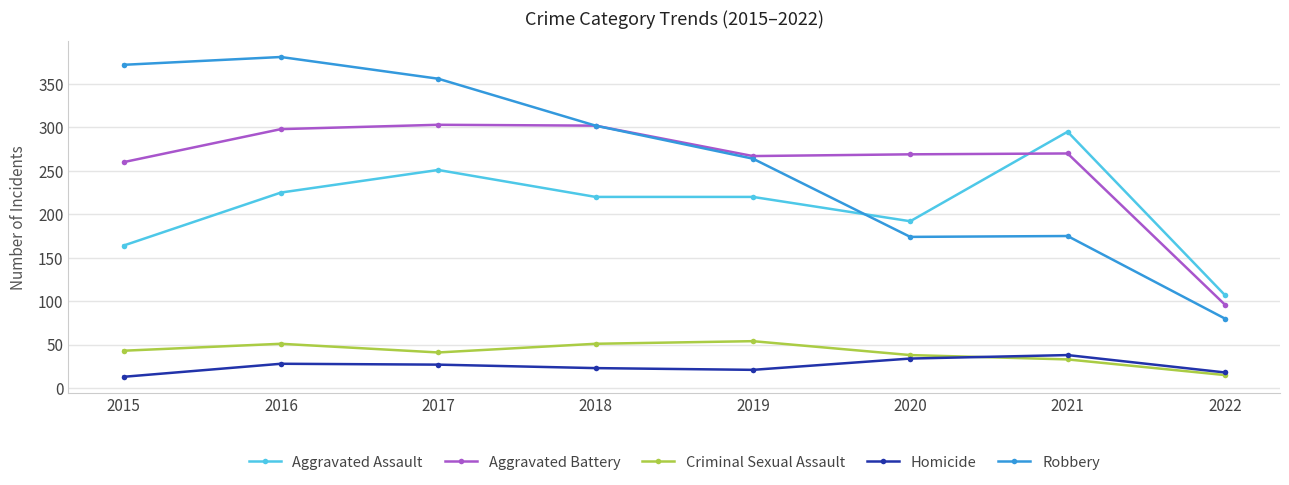

What is the sum of the Robbery values at 2018 and 2015?

674